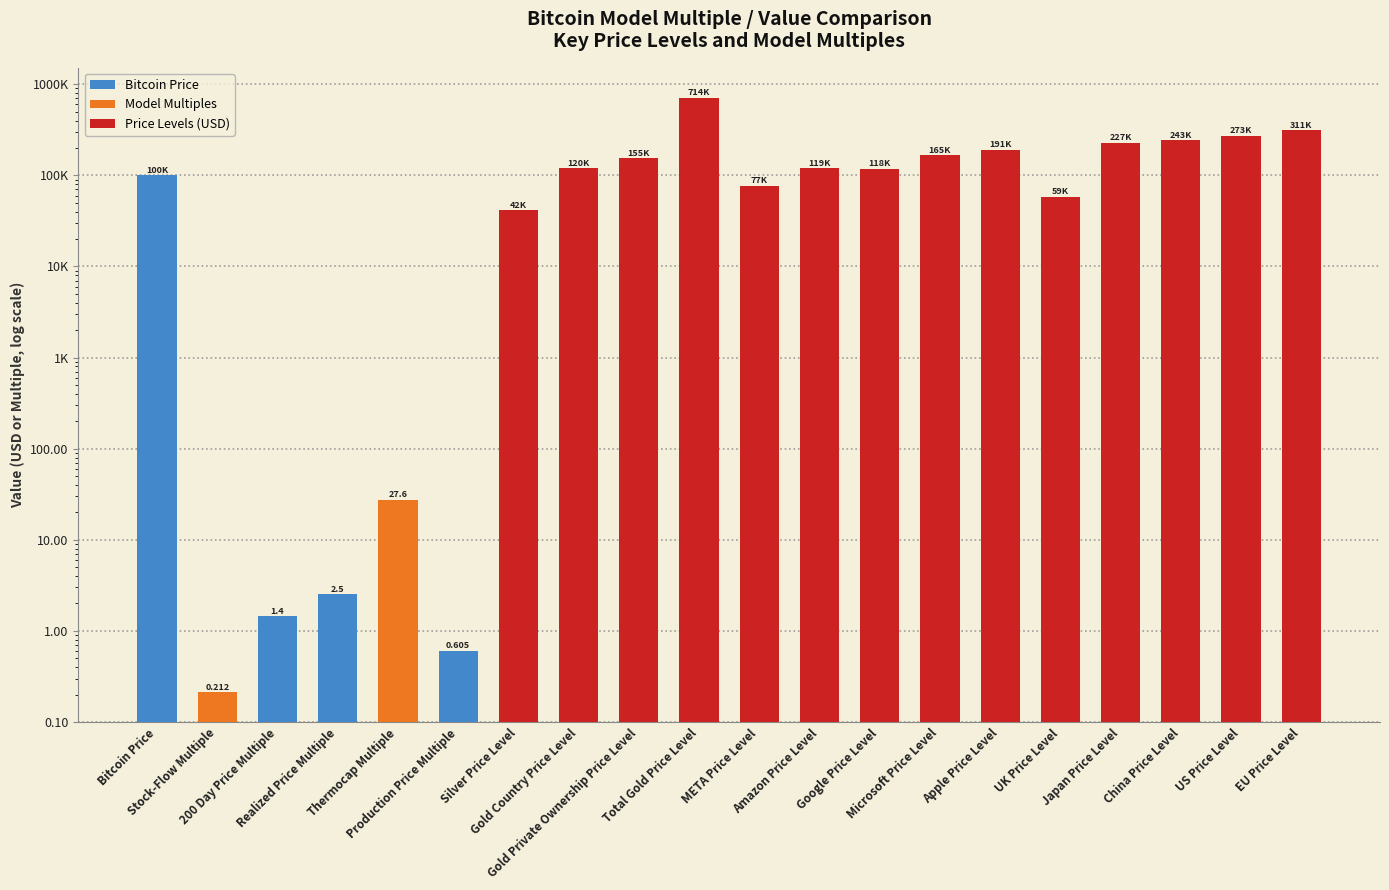

List the labels in order of value, largest first.

Total Gold Price Level, EU Price Level, US Price Level, China Price Level, Japan Price Level, Apple Price Level, Microsoft Price Level, Gold Private Ownership Price Level, Gold Country Price Level, Amazon Price Level, Google Price Level, Bitcoin Price, META Price Level, UK Price Level, Silver Price Level, Thermocap Multiple, Realized Price Multiple, 200 Day Price Multiple, Production Price Multiple, Stock-Flow Multiple